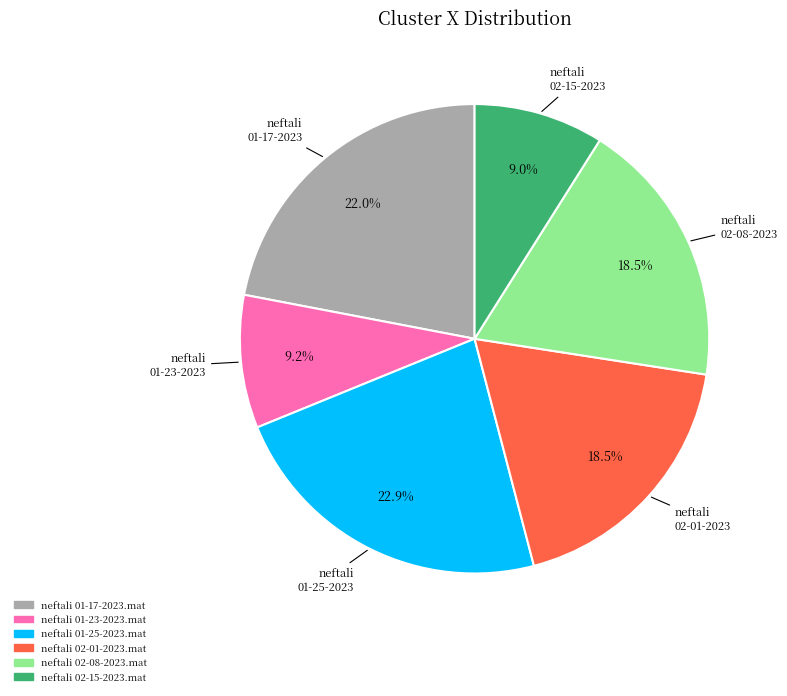

Which category has the biggest portion of the pie?

neftali 01-25-2023.mat